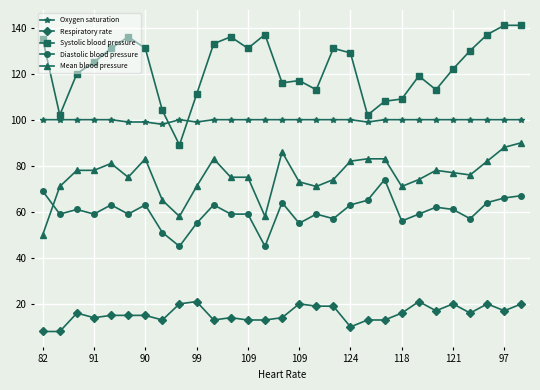

Which series has the widest spread of values?

Systolic blood pressure